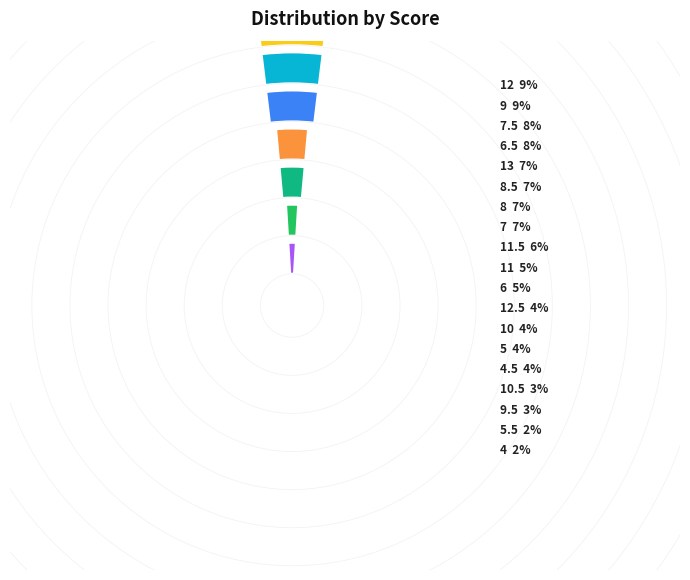

What percentage is NOT represented by 10?

96.2%